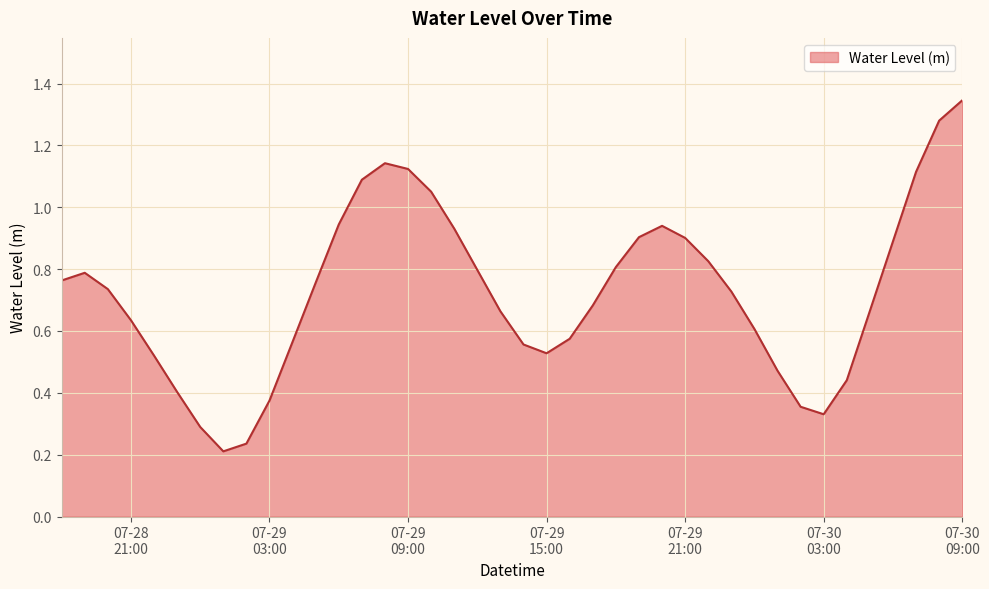

What is the value of the 37th point from the left?

0.9